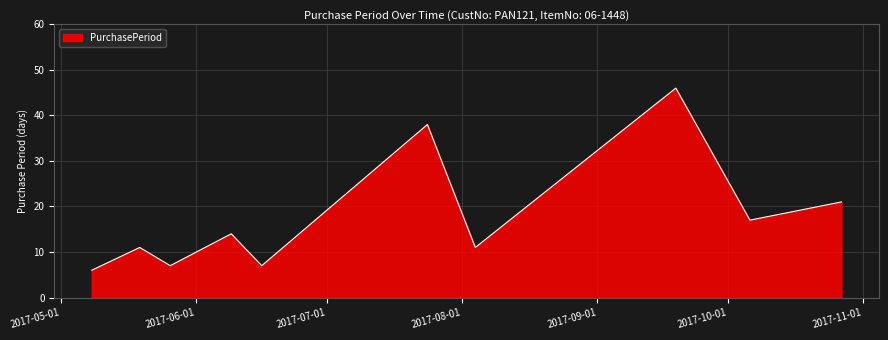

What is the smallest value displayed?

6